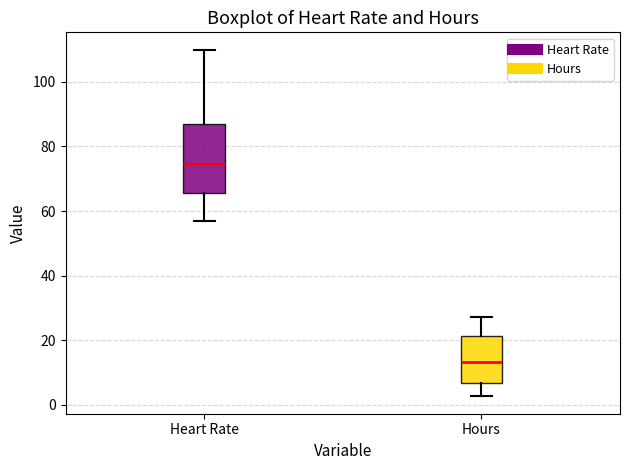

Where does the lower whisker of the box for Heart Rate end on the y-axis? The values are not printed on the chart, so give them approximately, as read against the axis.

58